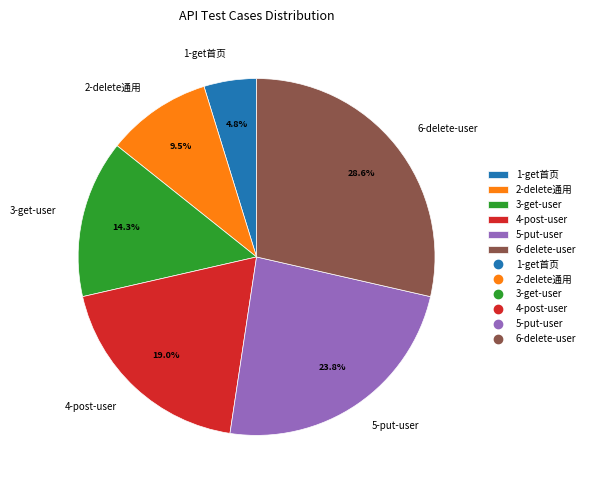

Between 5-put-user and 4-post-user, which is larger?

5-put-user